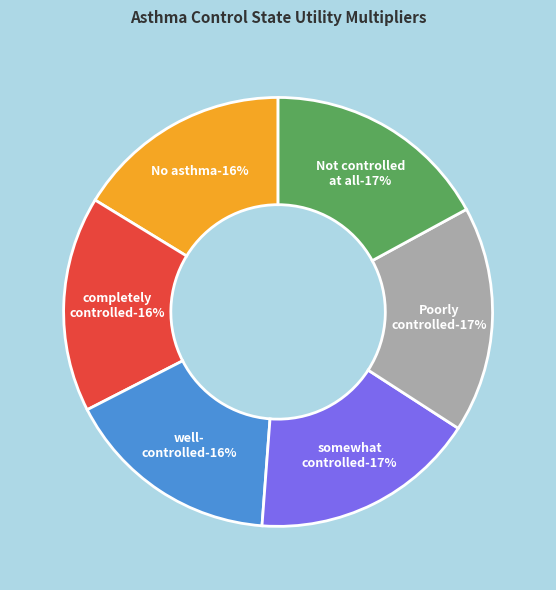

To the nearest percent, what is the difference between the largest and smallest slice percentages?

1%